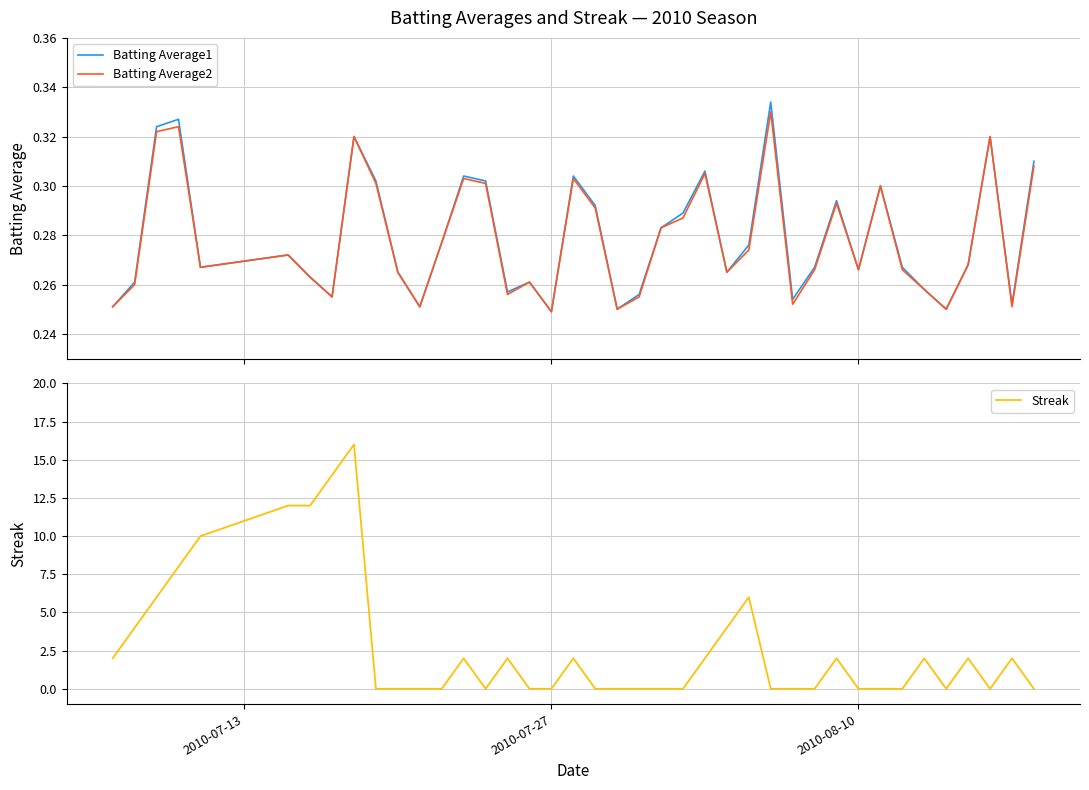

What is the sum of all Batting Average1 values?

11.2